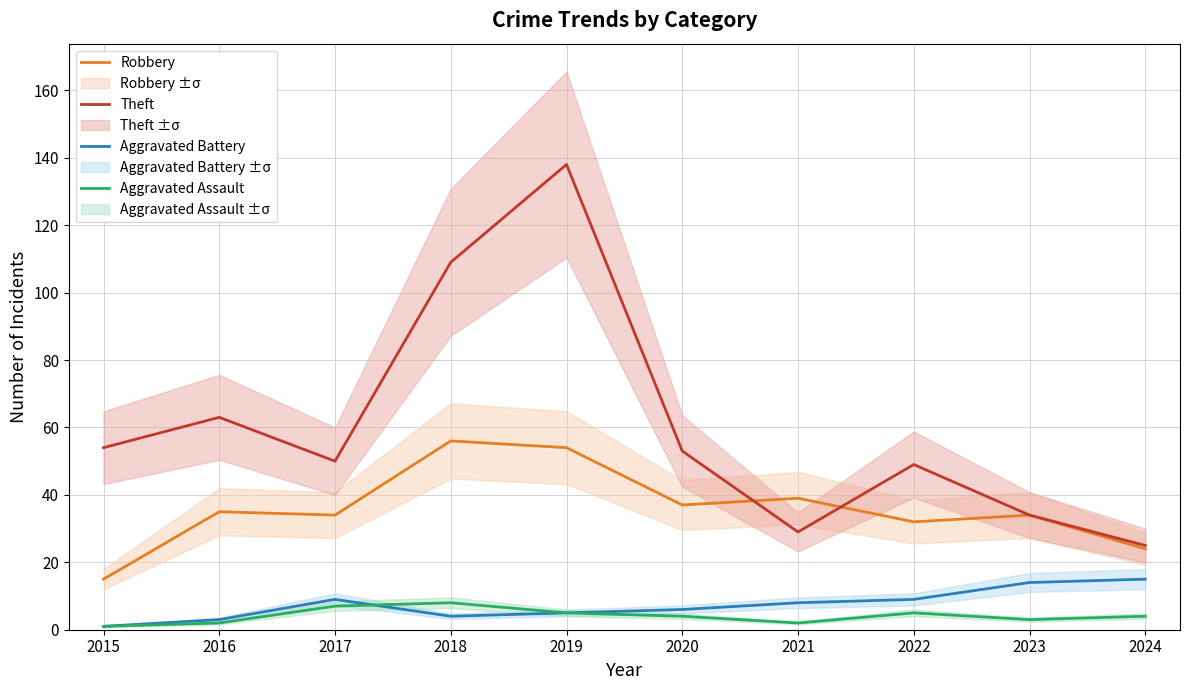

The Theft series shows 49 at 2022. True or false?

True